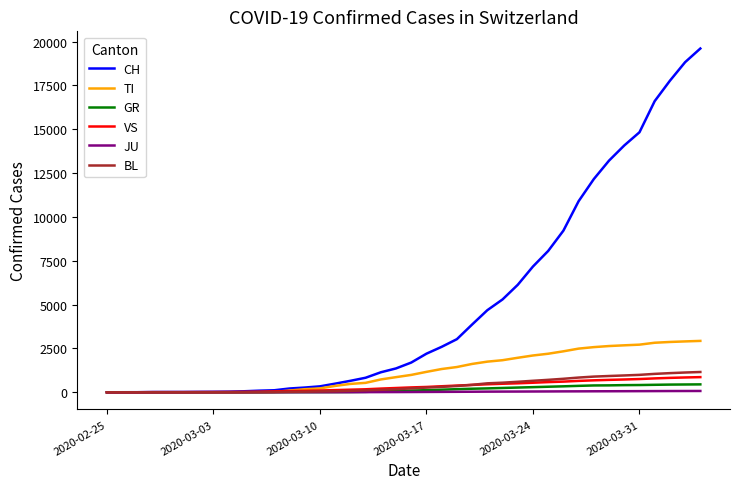

Does the chart display data point markers on the line(s)?

No